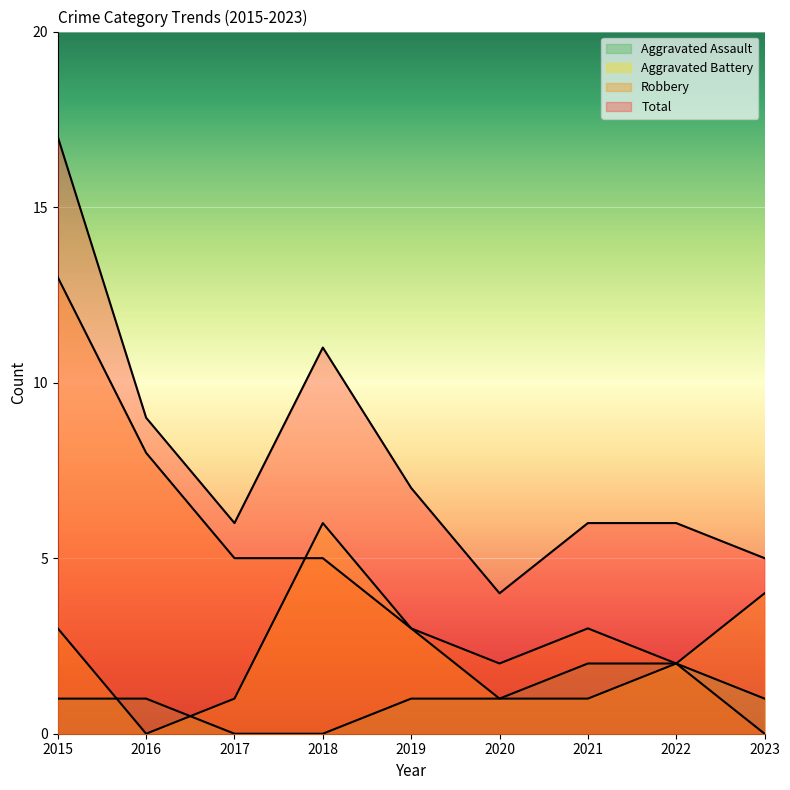

How many intersections are there between Aggravated Battery and Aggravated Assault?

2